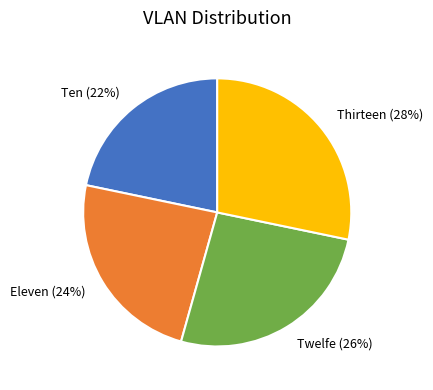

Is it true that Thirteen is 22% of the pie?

False